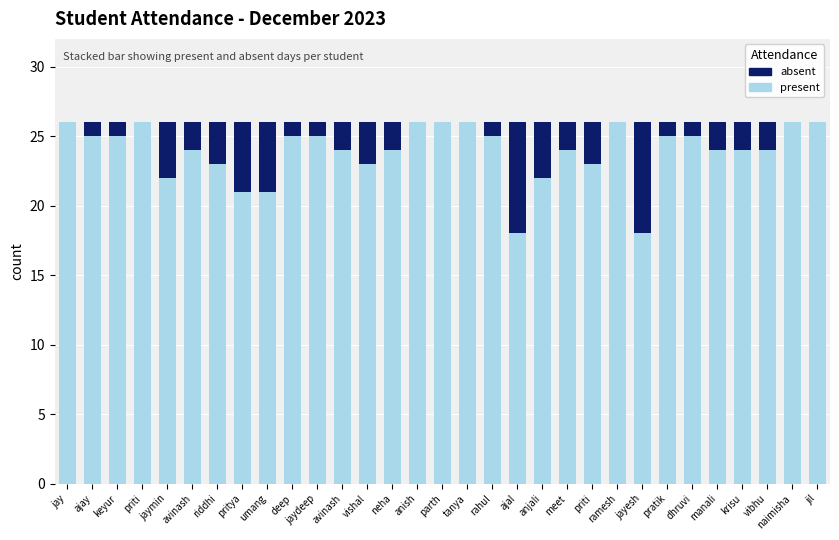

What is the sum of all absent values?

64